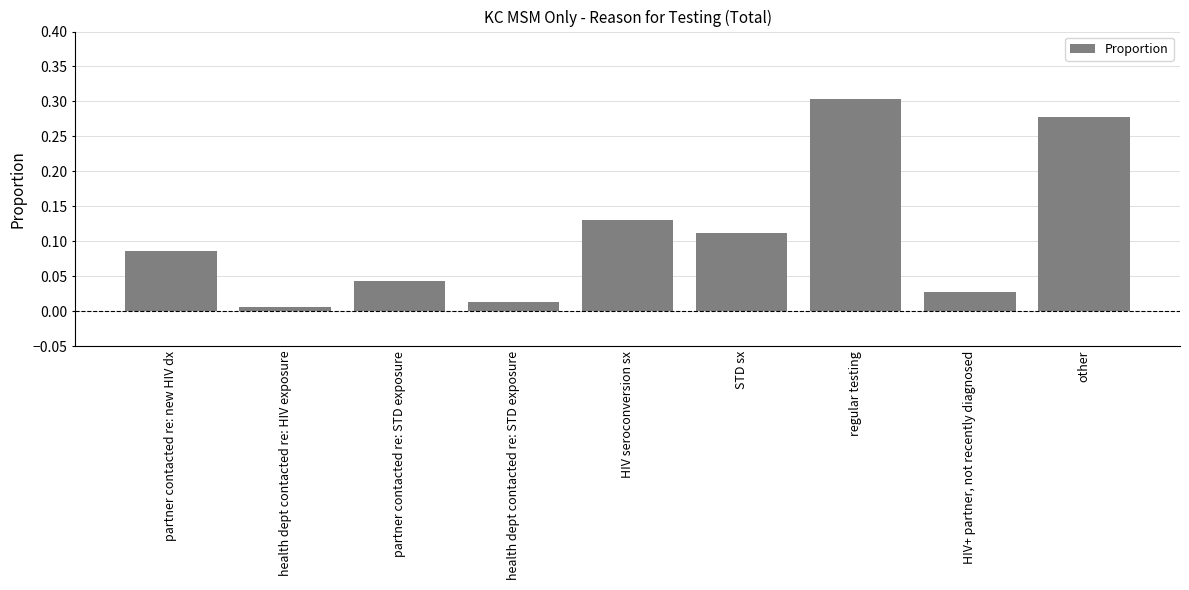

At which category does the chart reach its minimum across all series?

health dept contacted re: HIV exposure